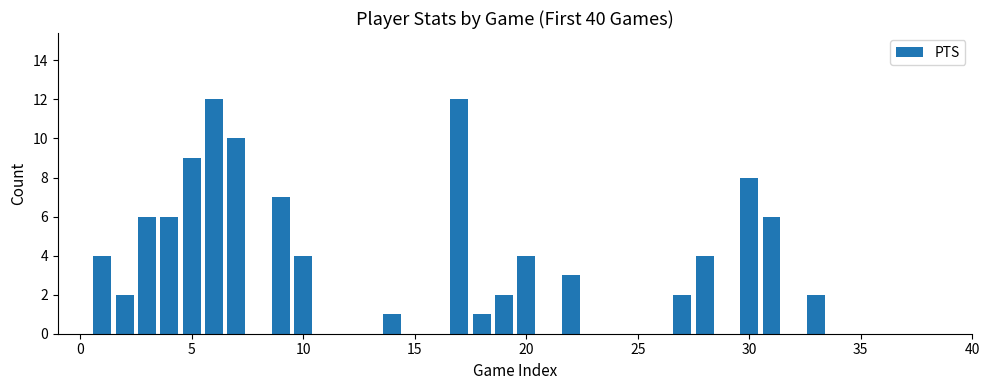

What is the average value?

3